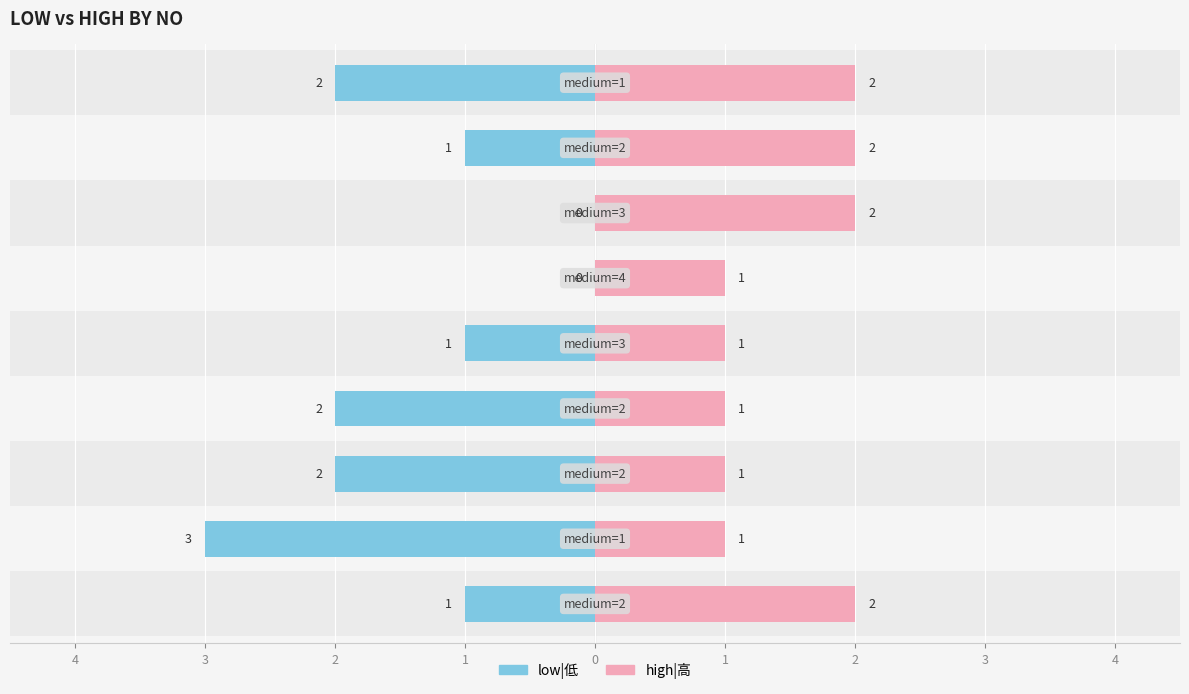

True or false: high|高 has a value of 3 at 3.

False